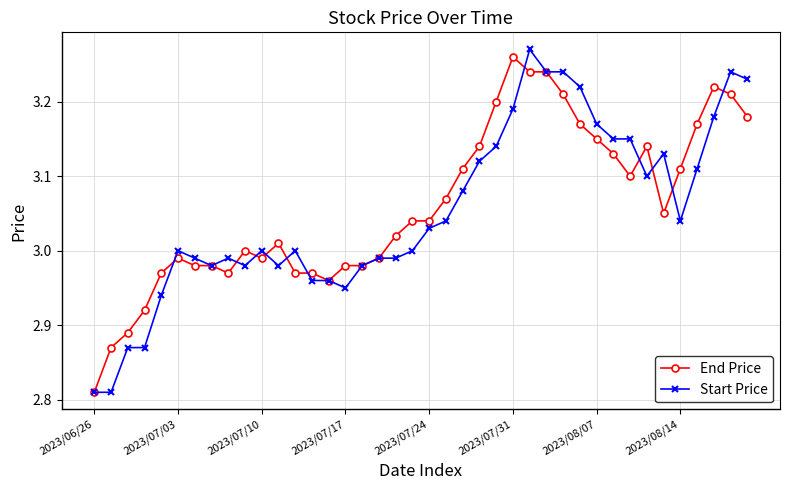

True or false: End Price has more than 1 interior local peaks.

True